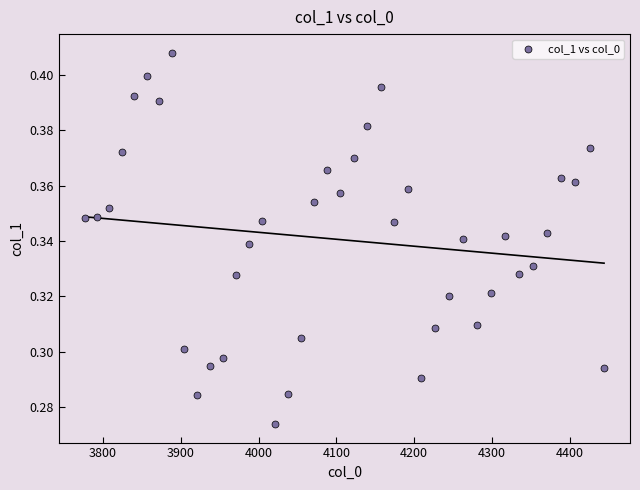

What is the range of X values (max minus min)?

667.4